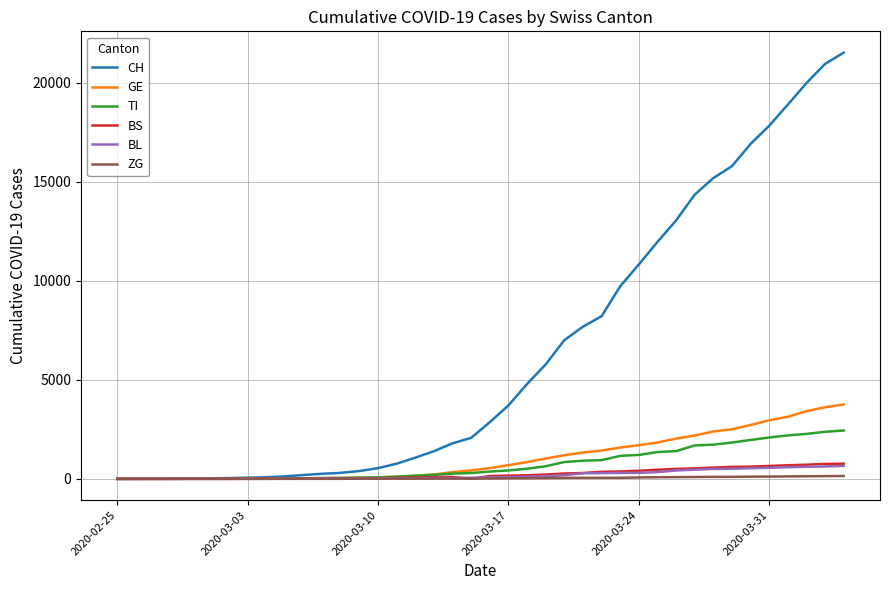

Which series has the widest spread of values?

CH